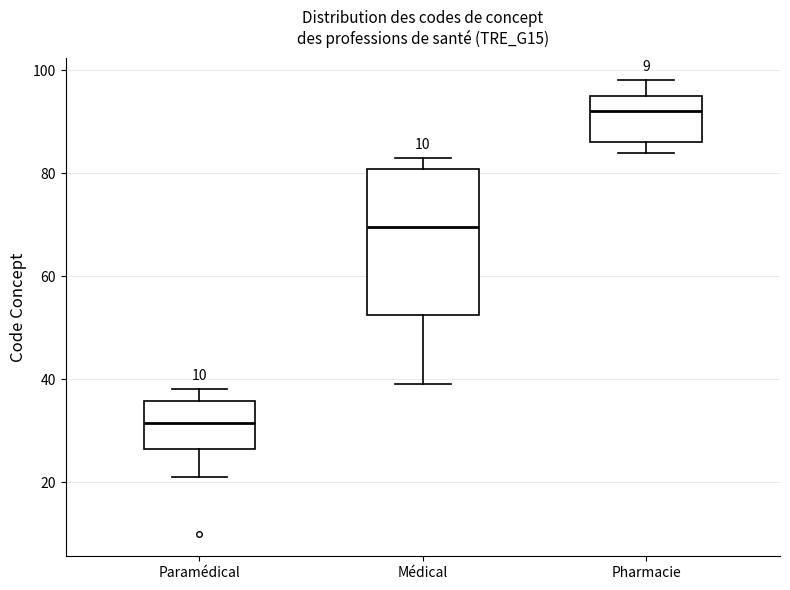

Reading left to right, read every box against the y-axis: the position of its median line, the range the box covers, and the ends of its whiskers. The values are not printed on the chart, so give them approximately, as read against the axis.

Paramédical: median 32, box 26 to 36, whiskers 22 to 38
Médical: median 70, box 52 to 80, whiskers 40 to 84
Pharmacie: median 92, box 86 to 96, whiskers 84 to 98